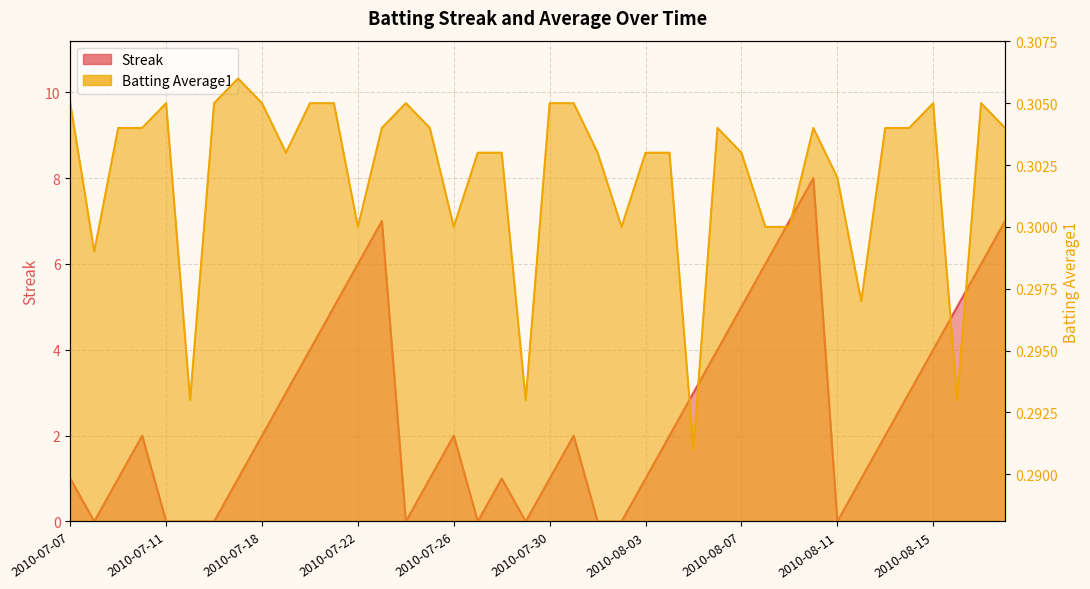

Rank the series by their maximum value, from highest to lowest.

Streak, Batting Average1